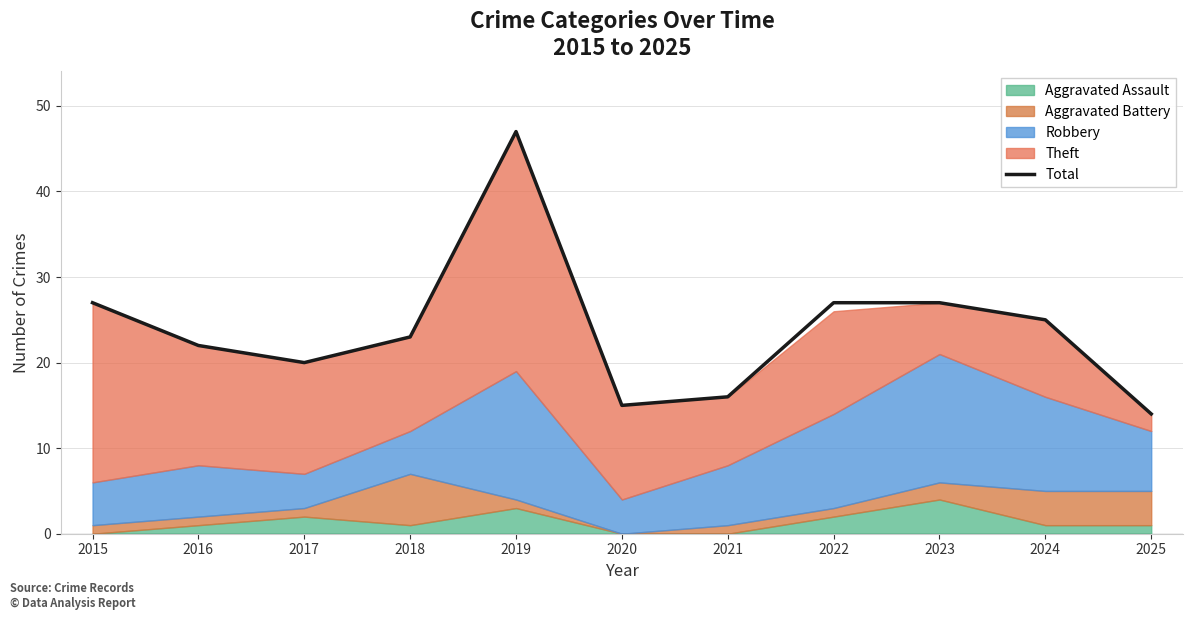

How many data points are less than 23?

5